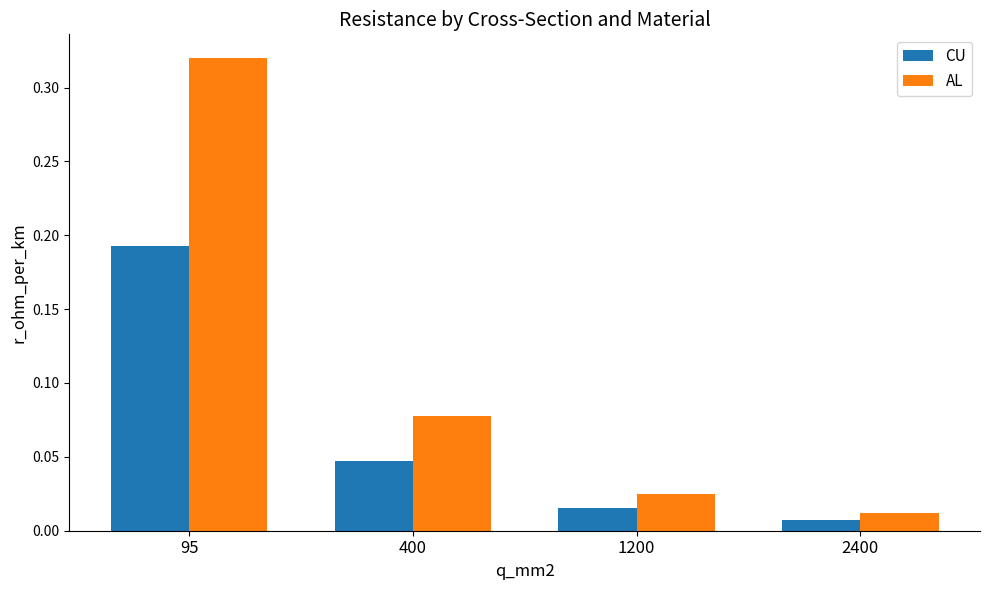

True or false: CU has a value of 0.3 at 95.

False